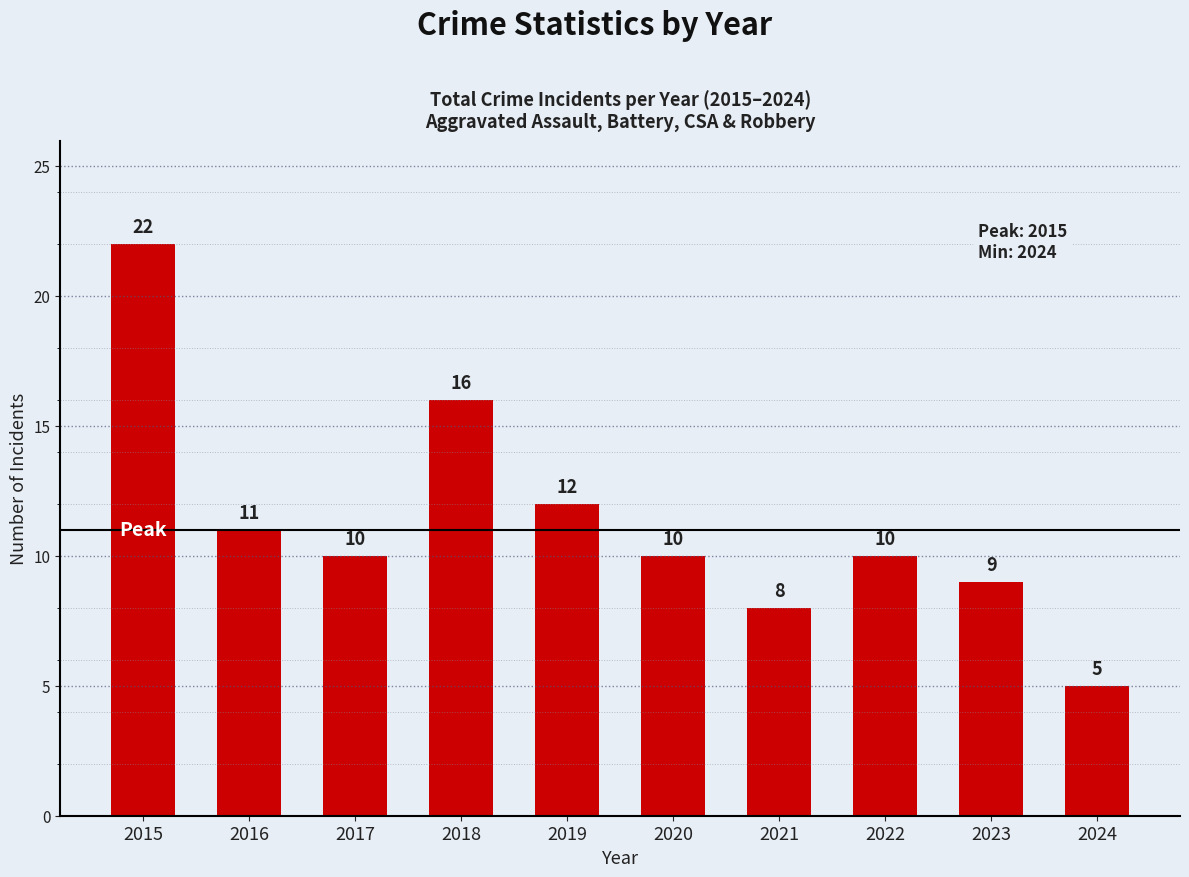

True or false: the data shows 16 at 2018.

True